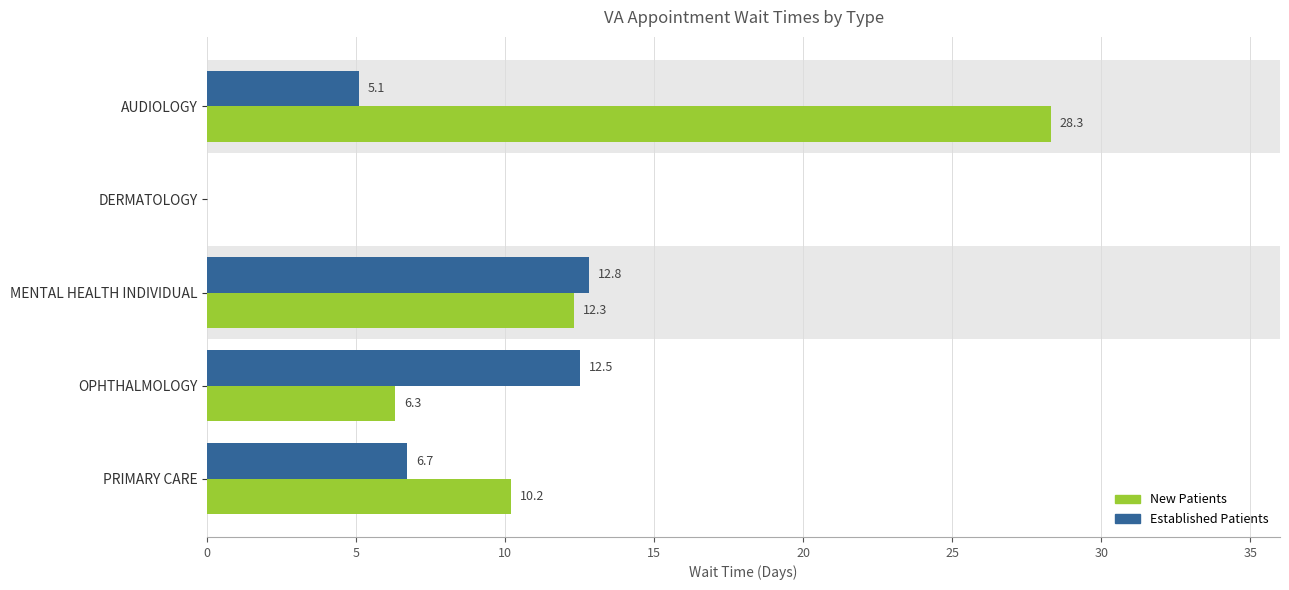

What value does the New Patients series have at PRIMARY CARE?

10.2